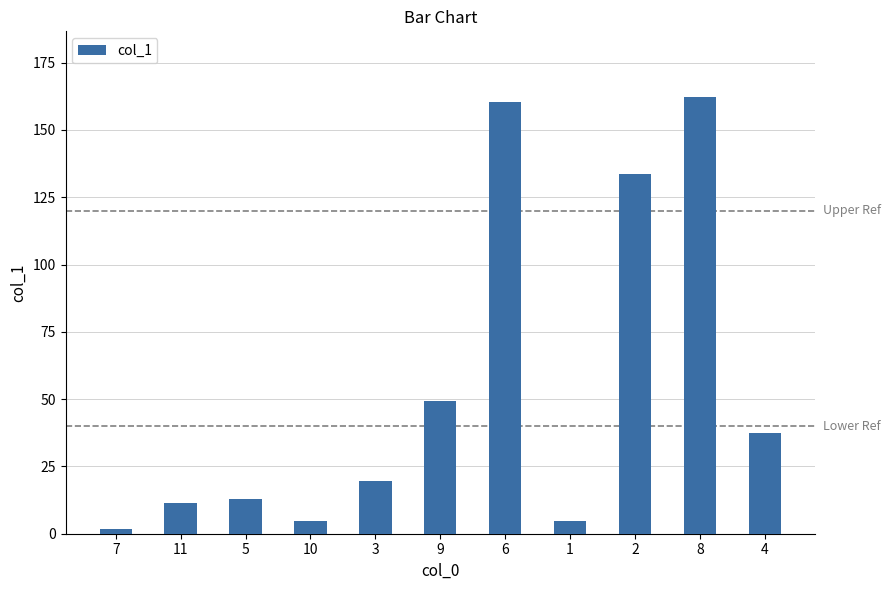

Is it true that the value at 2 is 55.4?

False